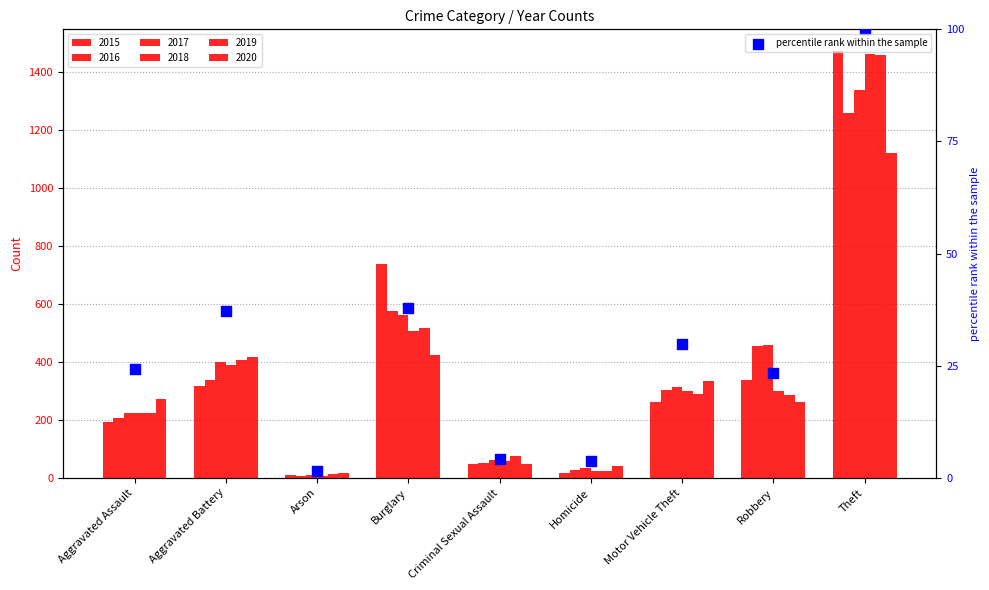

Which has a higher value, Motor Vehicle Theft or Aggravated Battery?

Aggravated Battery